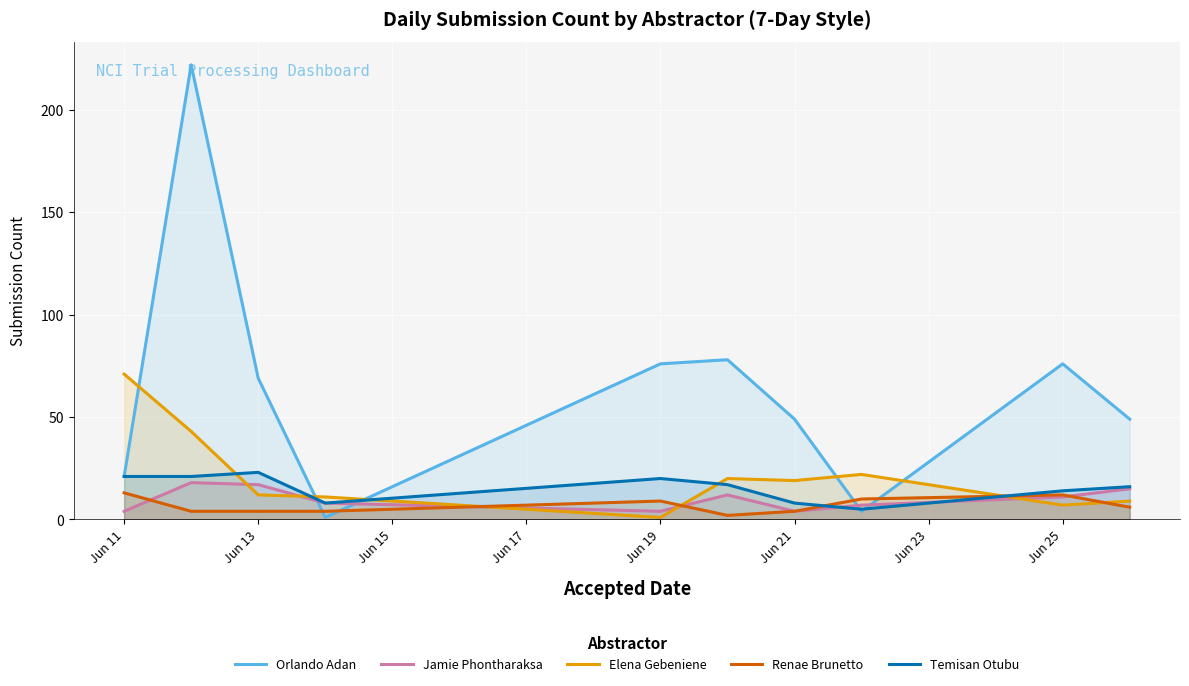

True or false: Jamie Phontharaksa has more than 2 points higher than both neighbors.

False